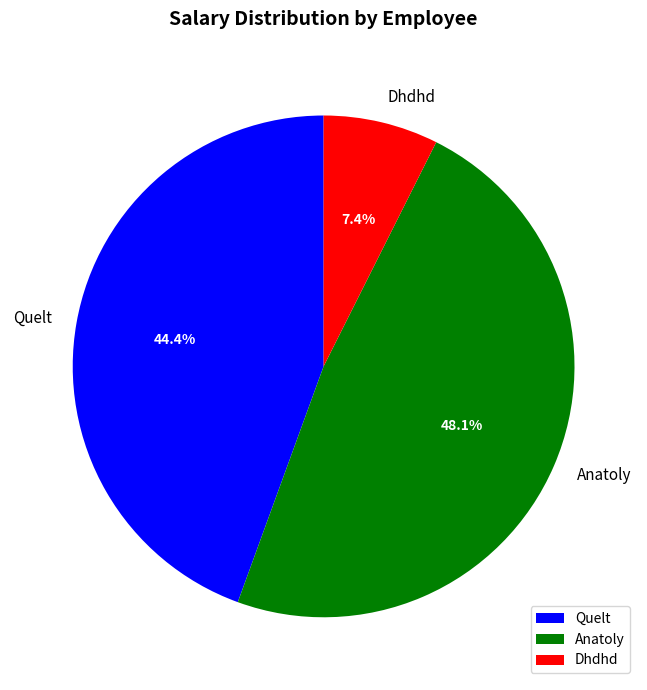

Does Dhdhd represent more than half of the total?

No